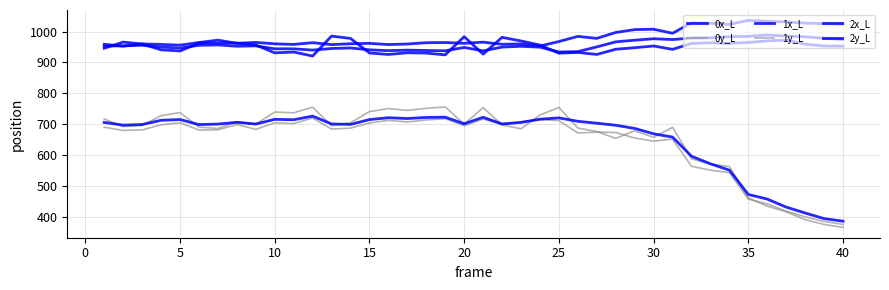

How many interior local valleys does the 0x_L series have?

12